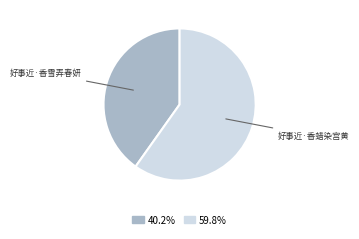

What is the majority slice?

好事近·香蜡染宫黄